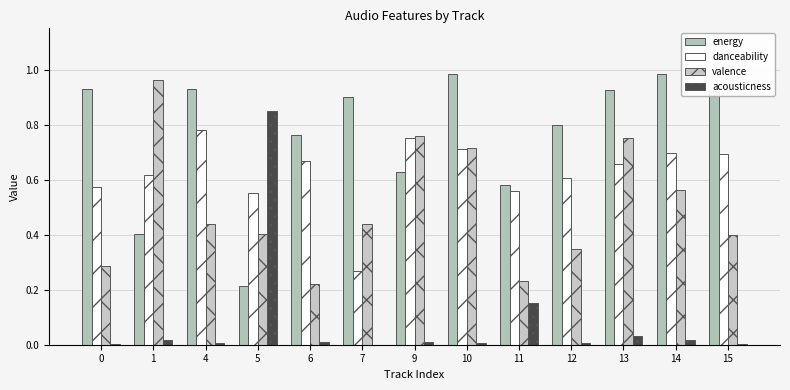

Which series has the largest total across all categories?

energy